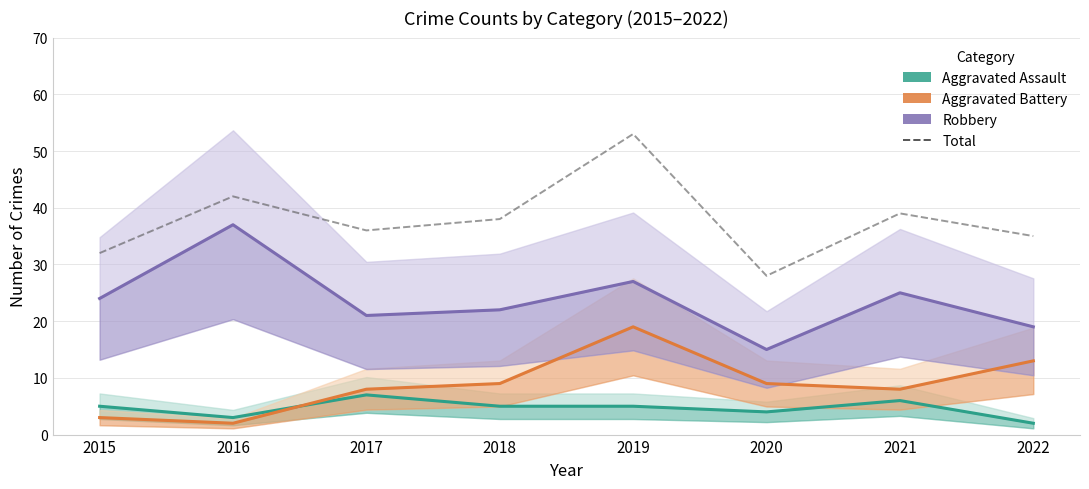

At which label does Robbery first exceed 24?

2016